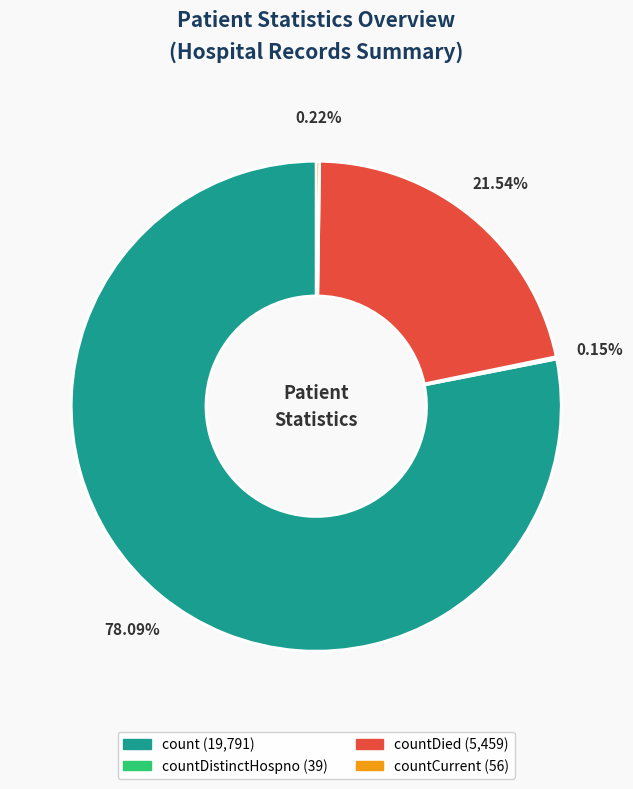

Is there a majority slice in this chart?

Yes